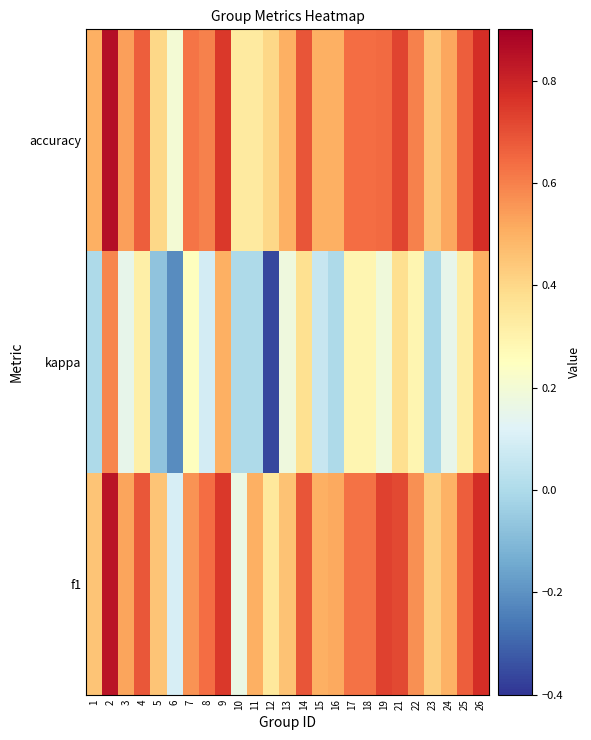

What is the difference between the highest and lowest values at 13?

0.3